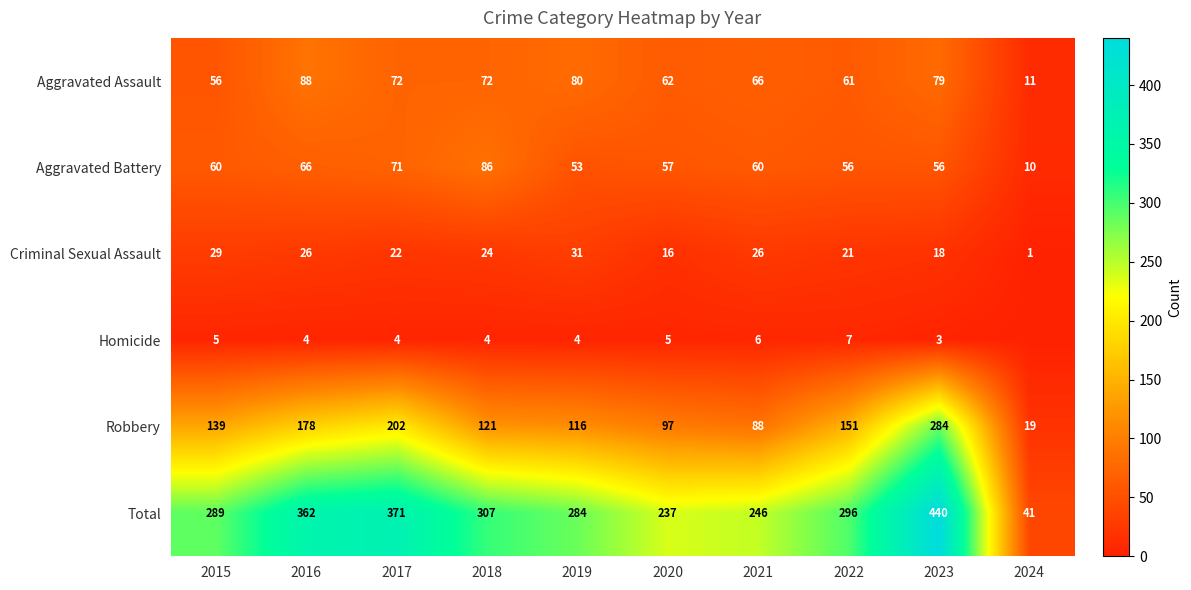

How many data points in Aggravated Assault are less than 72?

5